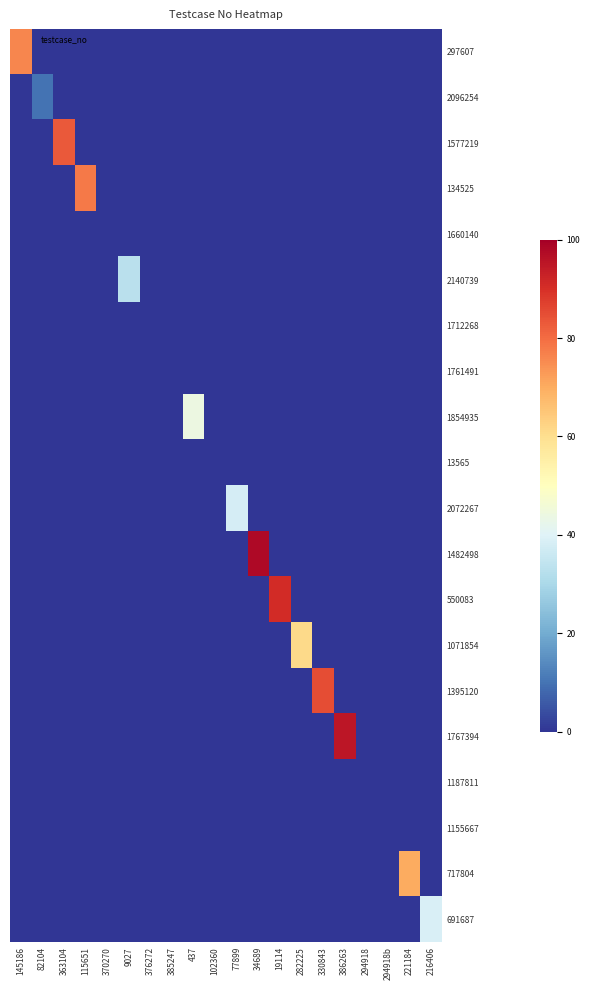

Which series has the largest total across all categories?

1482498